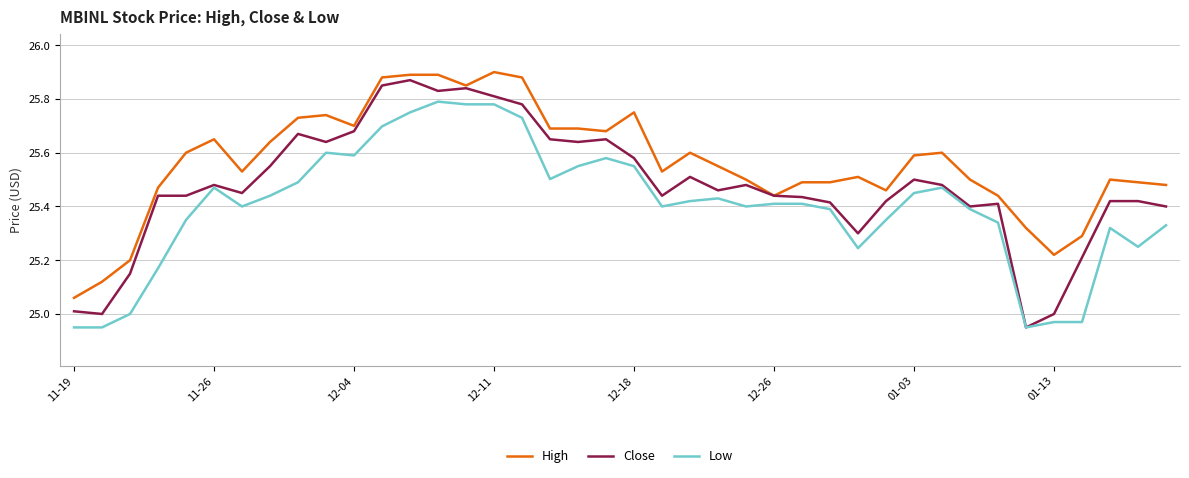

List the series in order of their overall mean, highest first.

High, Close, Low